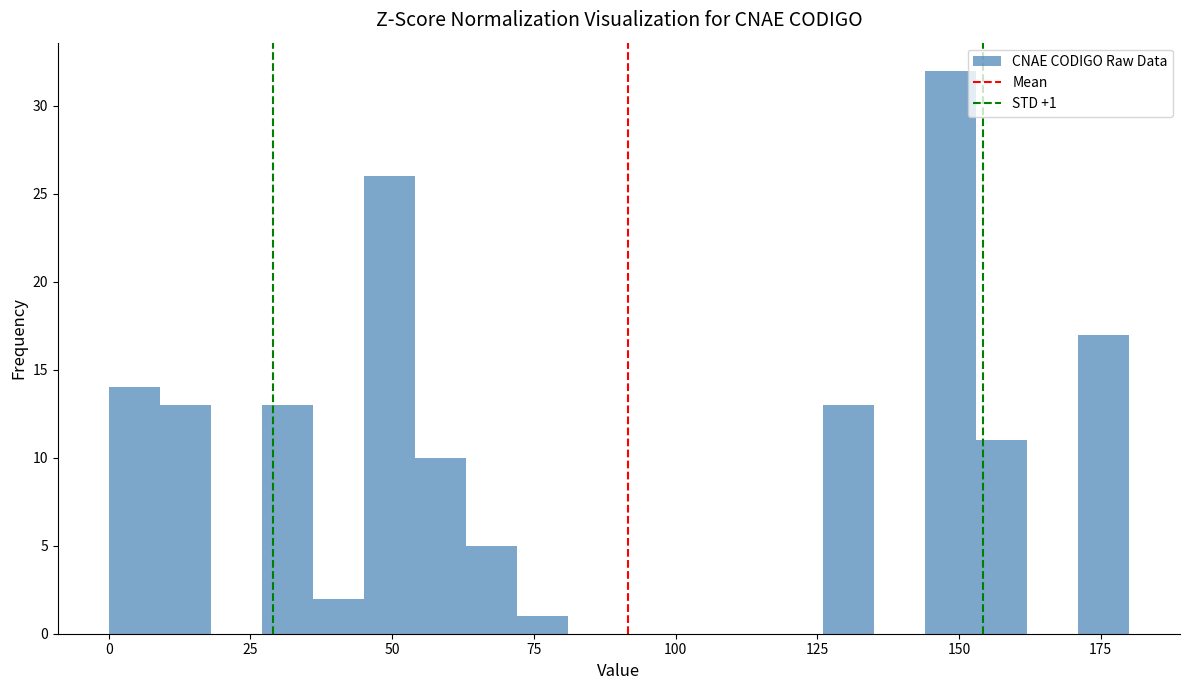

Around what value on the x-axis is the tallest bar? Give the approximate position of its centre, as read against the axis.

150